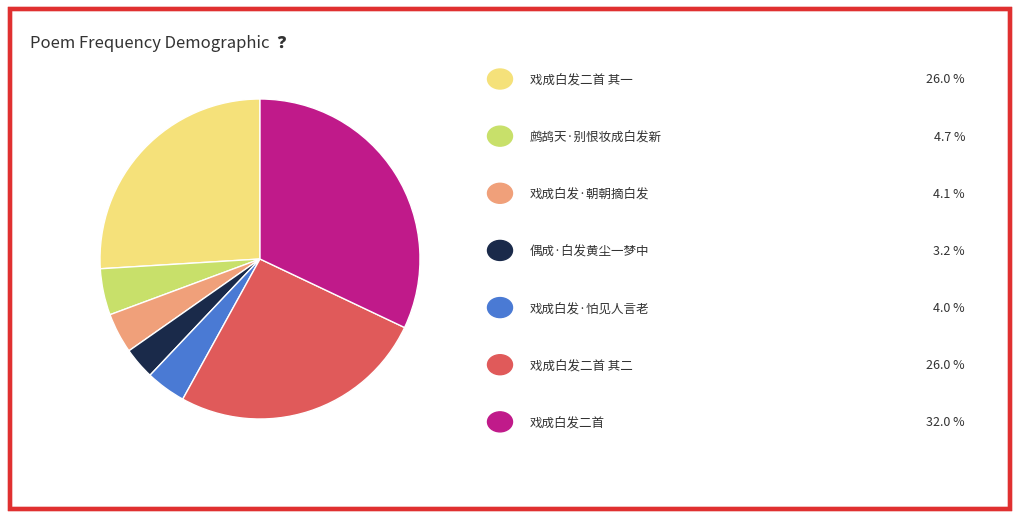

How many slices are in this pie chart?

7